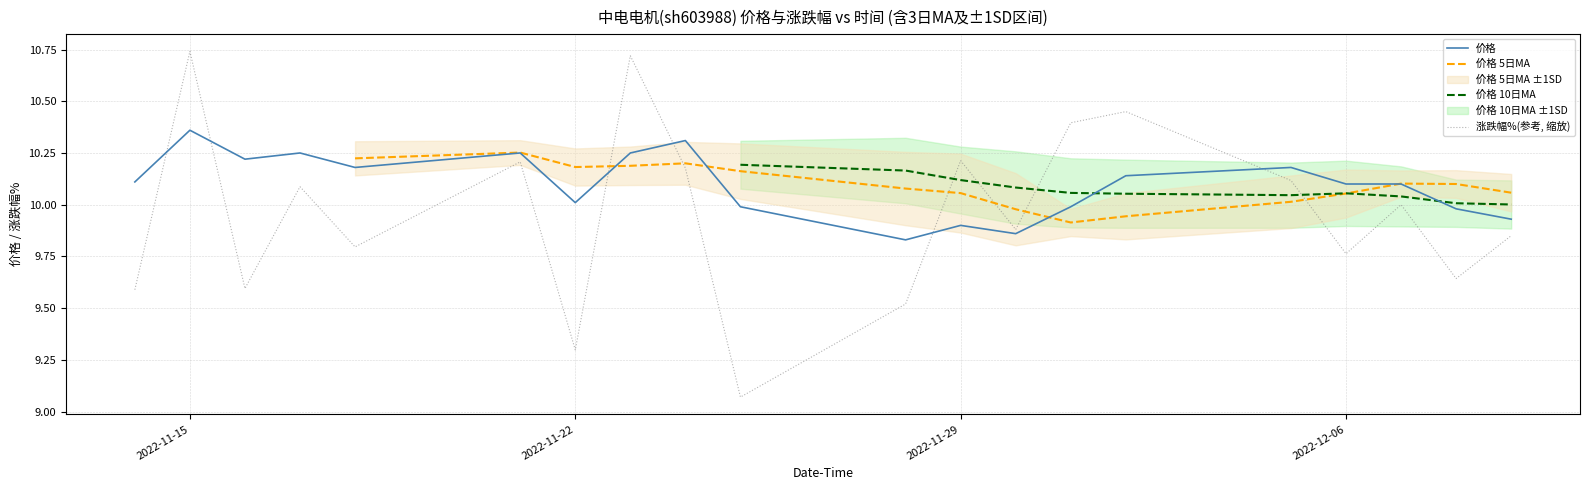

What is the average value of the 涨跌幅%(参考, 缩放) series?

10.0